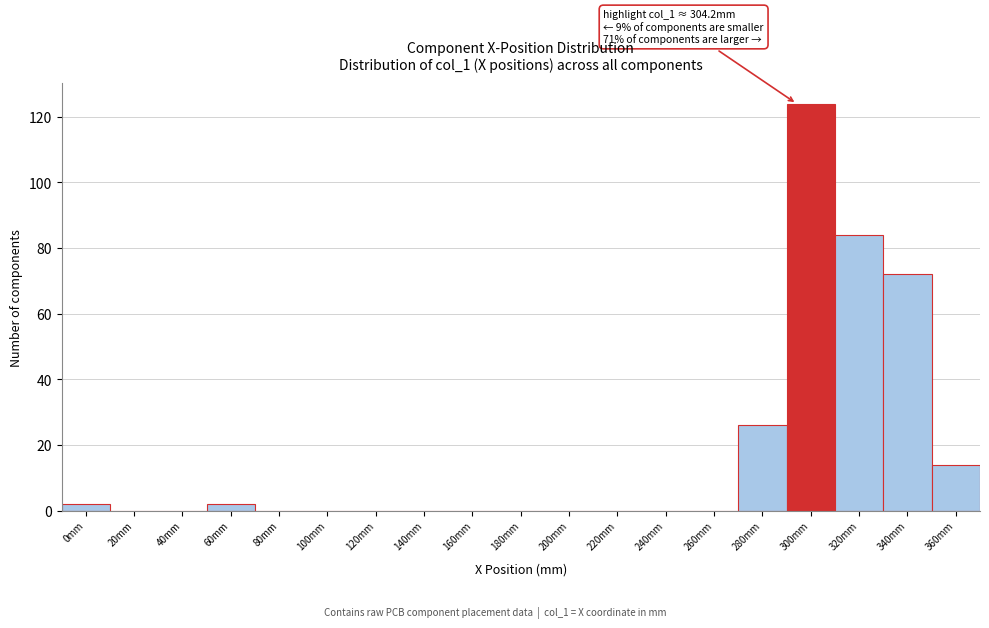

Reading left to right, list all the values displayed in this chart.

0mm=2	20mm=0	40mm=0	60mm=2	80mm=0	100mm=0	120mm=0	140mm=0	160mm=0	180mm=0	200mm=0	220mm=0	240mm=0	260mm=0	280mm=26	300mm=124	320mm=84	340mm=72	360mm=14